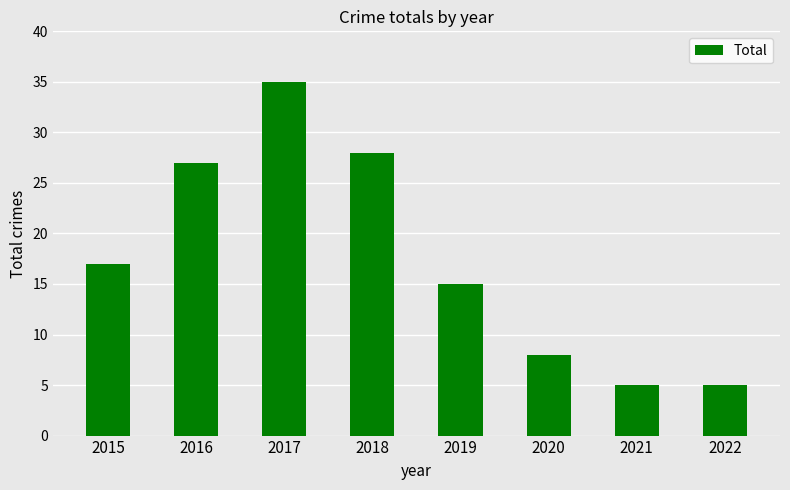

What is the smallest value displayed?

5